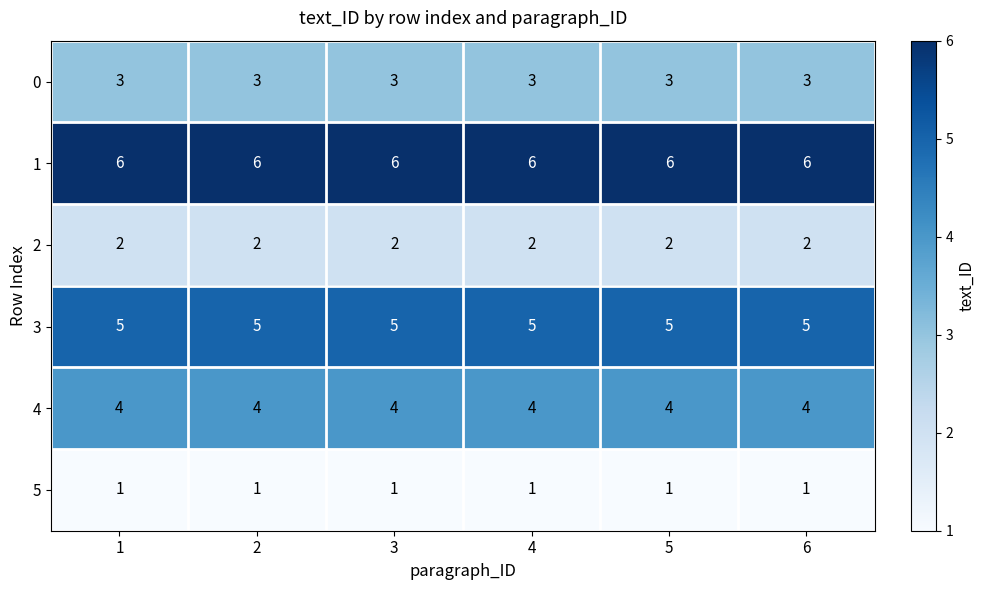

True or false: 5 has a value of 0 at 2.

False